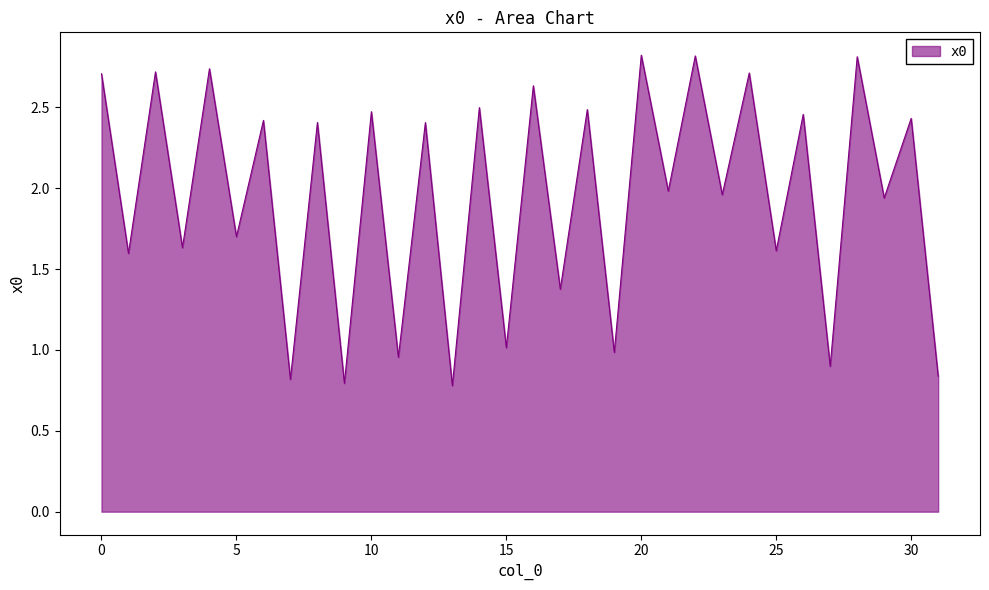

What is the maximum value shown in the chart?

2.8